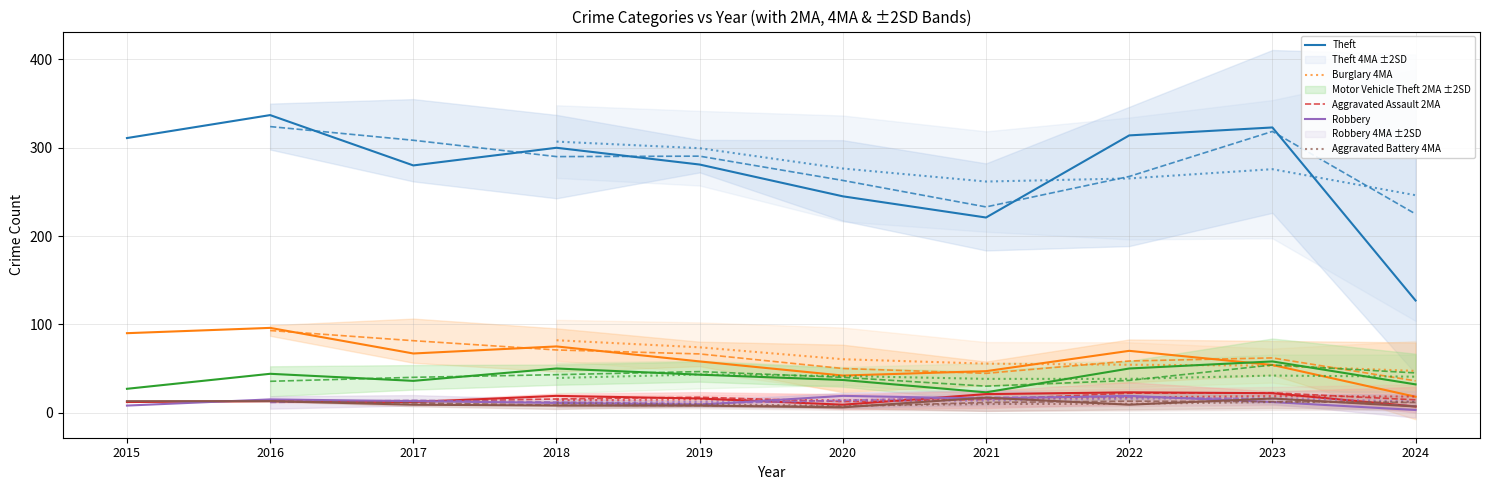

How many data points in Motor Vehicle Theft are above 43?

4